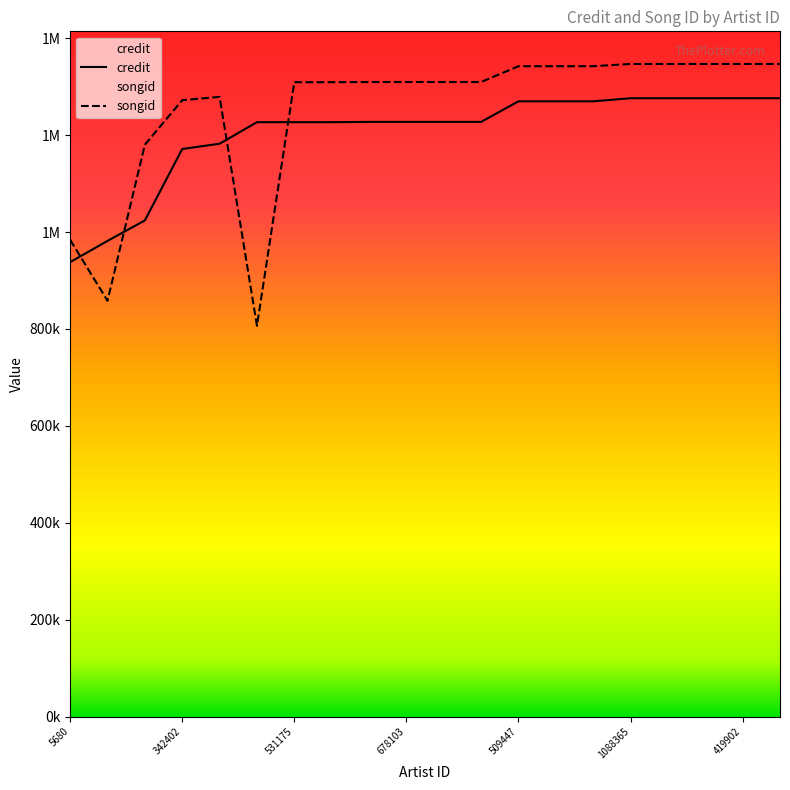

What value does the credit series have at 1088399, to the nearest 50?

1276300